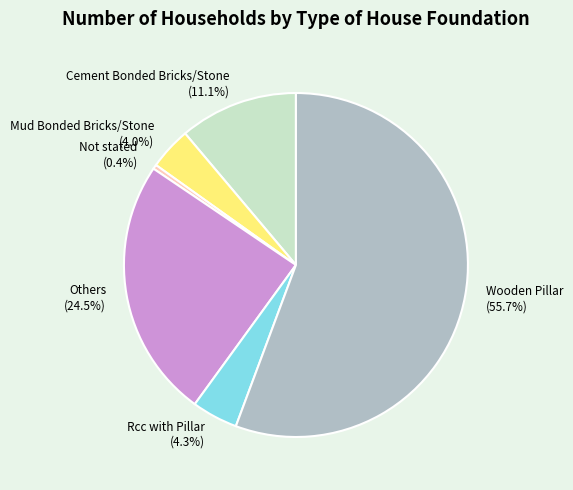

Which slice represents more than half of the pie?

Wooden Pillar